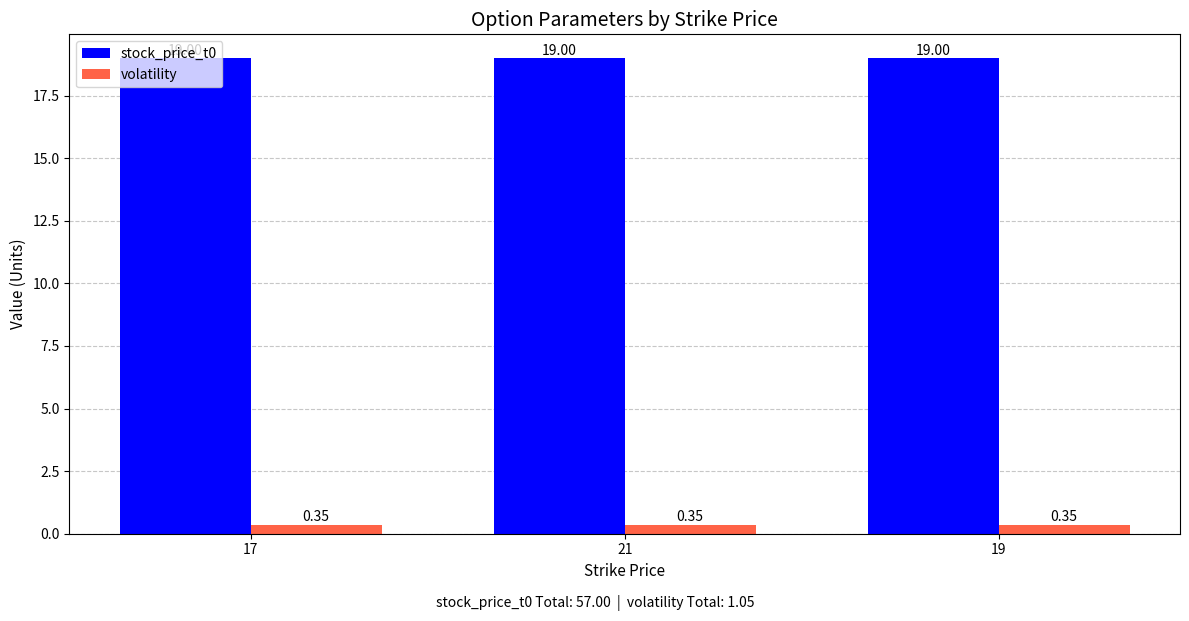

Is it true that stock_price_t0 equals 19.0 at 21?

True